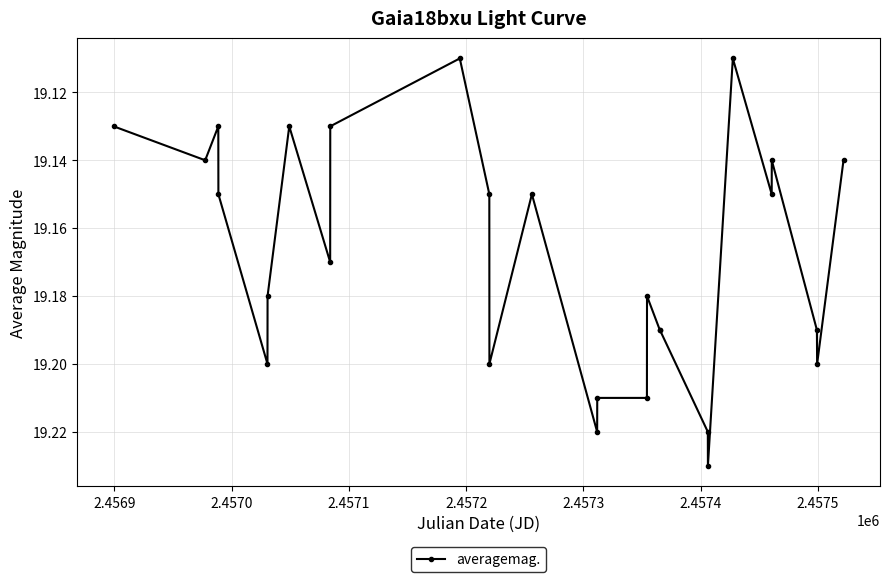

Count the values in the range 19 to 20.

27